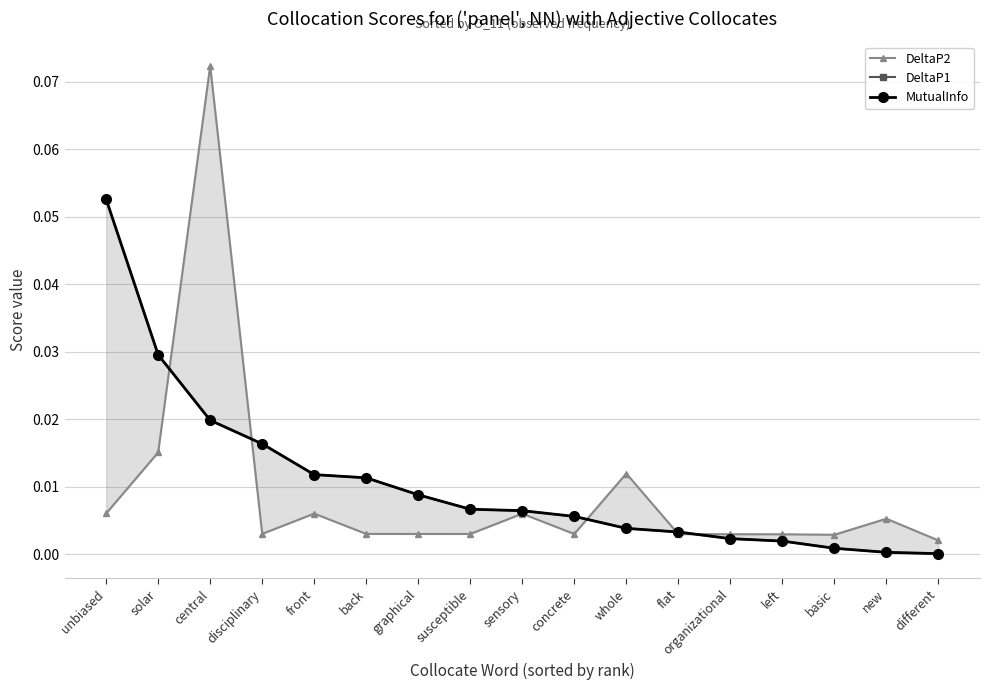

What is the label of the 16th point from the left?

new